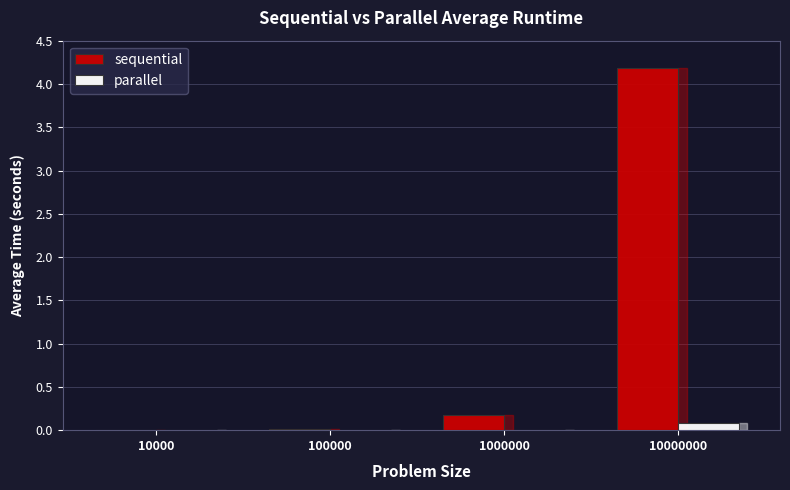

What is the average value of the sequential series?

1.1